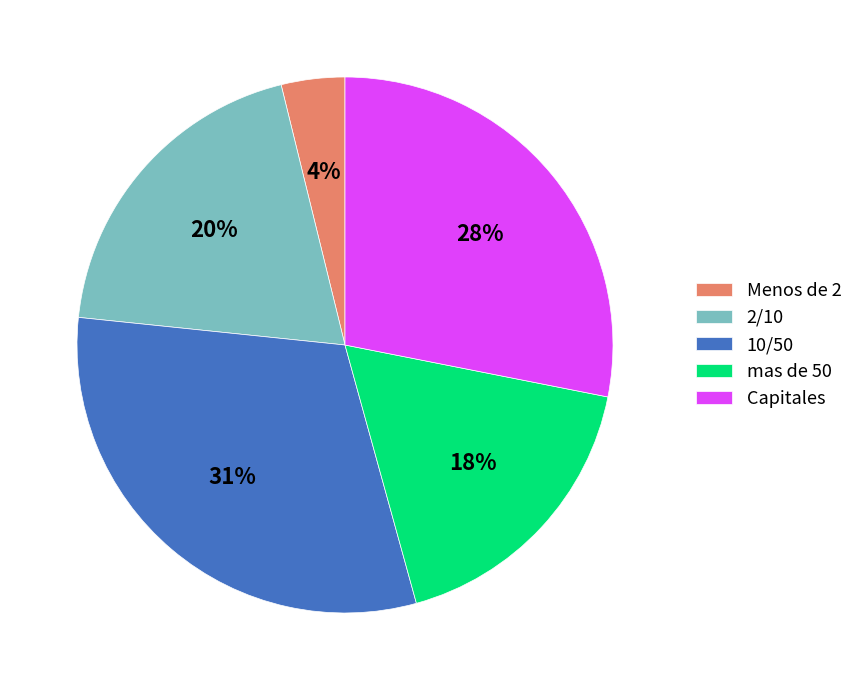

Is it true that 10/50 is 31% of the pie?

True